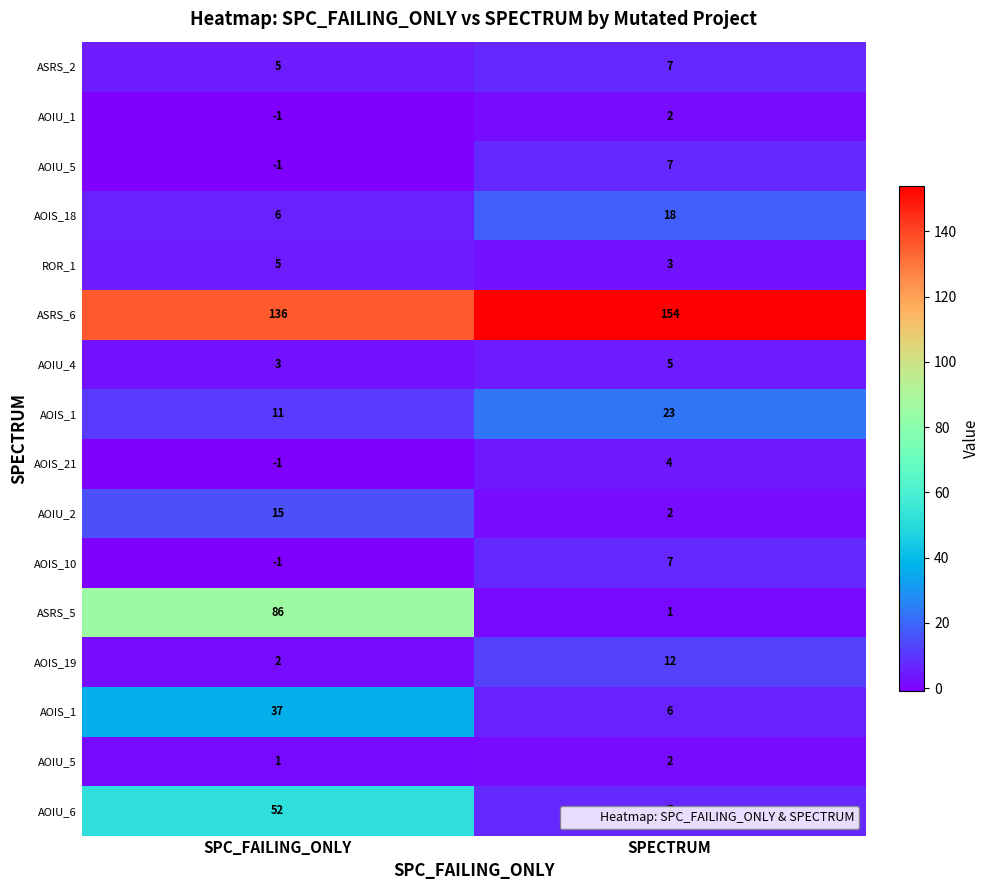

At how many categories does at least one series exceed 77?

2